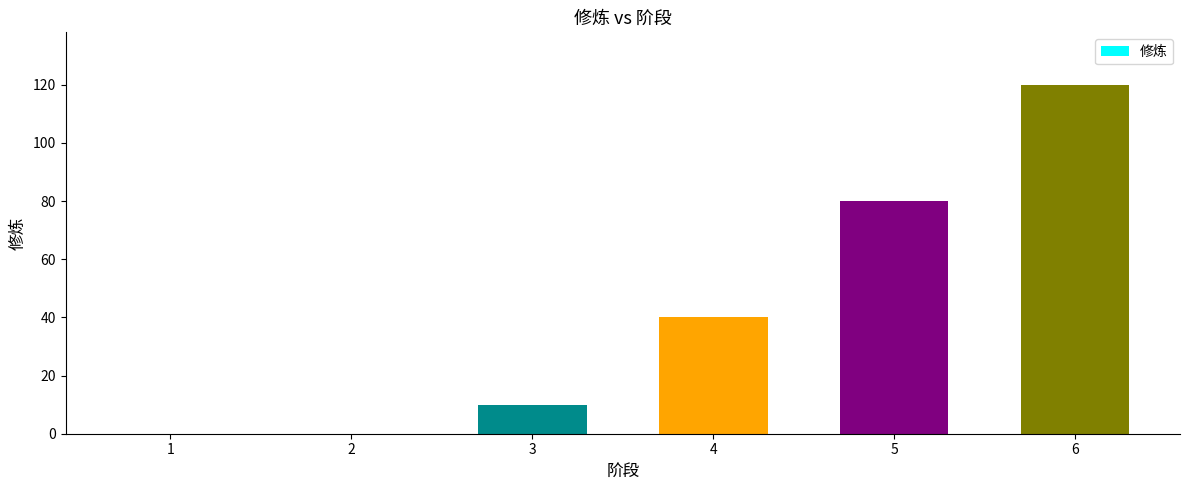

The value at 6 is 196. True or false?

False